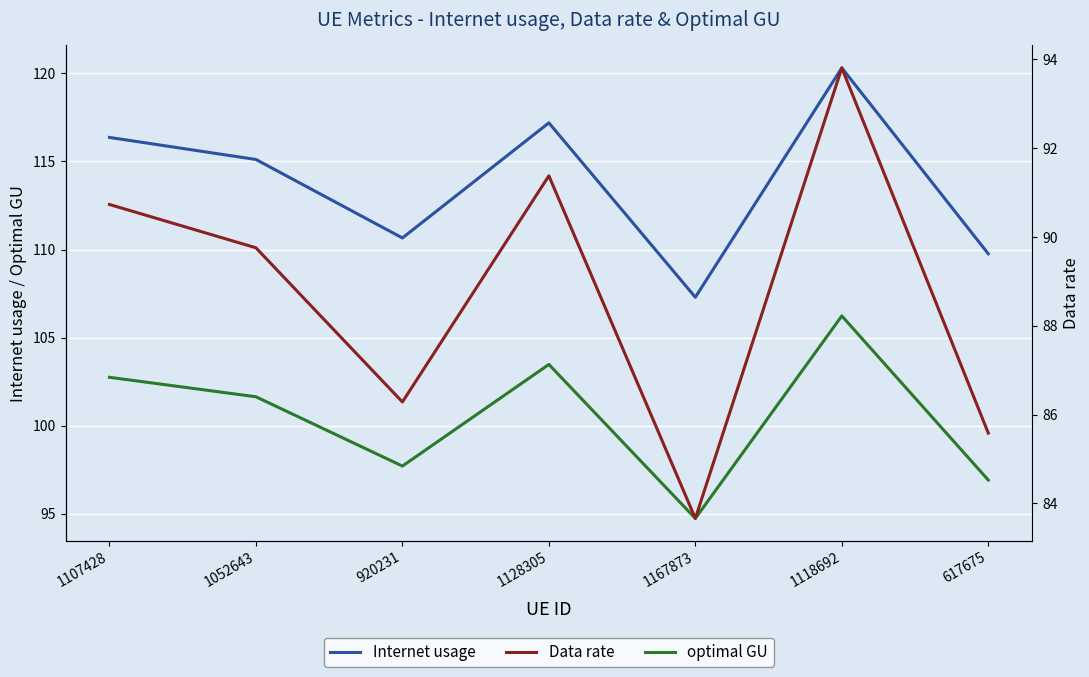

Reading left to right, extract all data points from this chart.

Internet usage: 1107428=116.4	1052643=115.1	920231=110.7	1128305=117.2	1167873=107.3	1118692=120.3	617675=109.8
optimal GU: 1107428=102.8	1052643=101.6	920231=97.7	1128305=103.5	1167873=94.7	1118692=106.2	617675=96.9
Data rate: 1107428=90.7	1052643=89.8	920231=86.3	1128305=91.4	1167873=83.7	1118692=93.8	617675=85.6